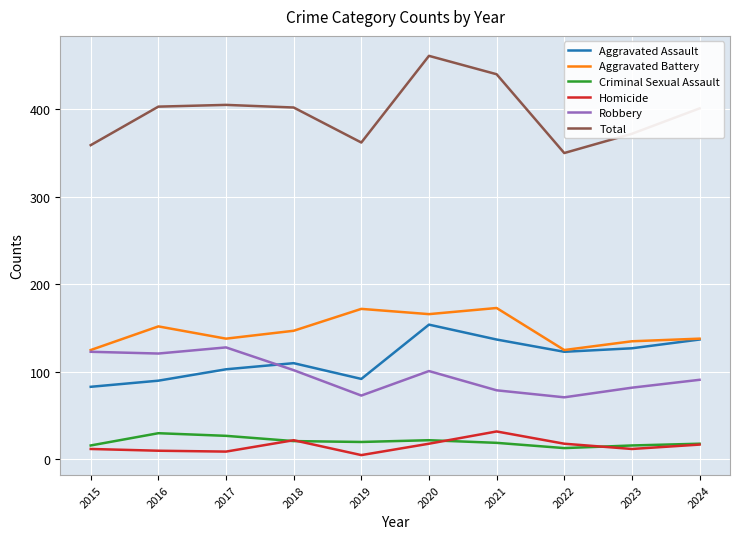

What is the approximate value of Aggravated Assault at 2022?

123